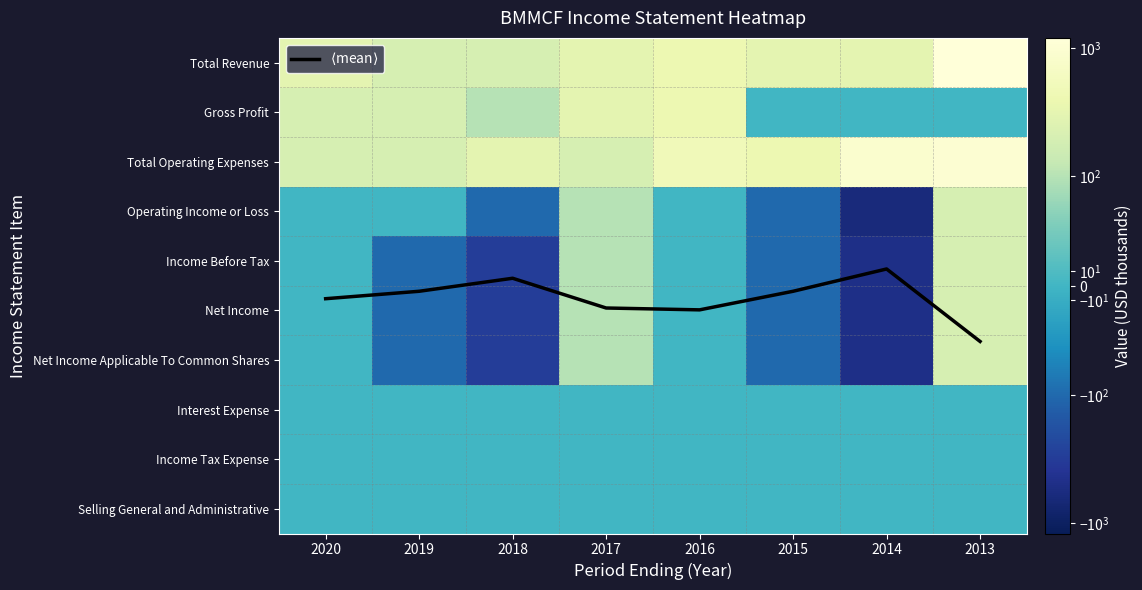

What is the average value of the Gross Profit series?

150.0